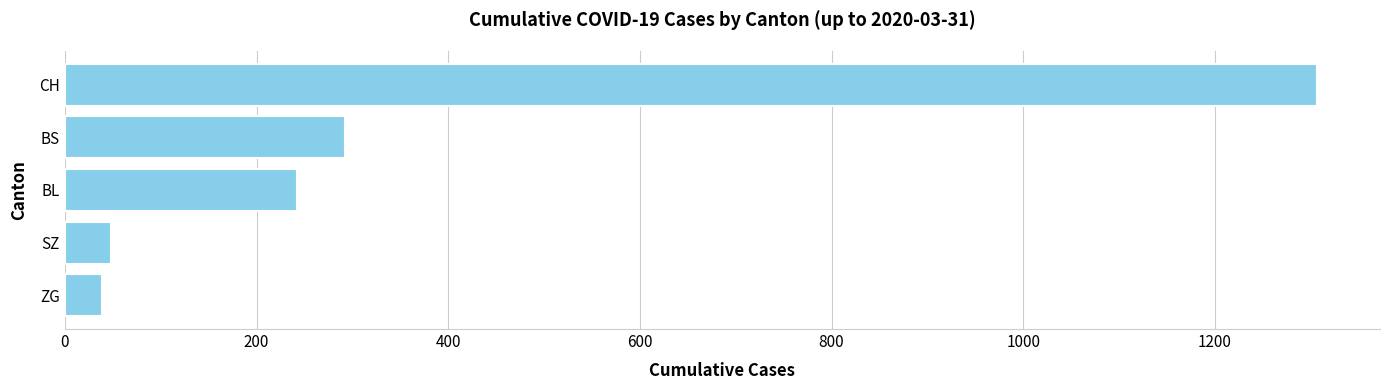

True or false: the data shows 1307 at CH.

True